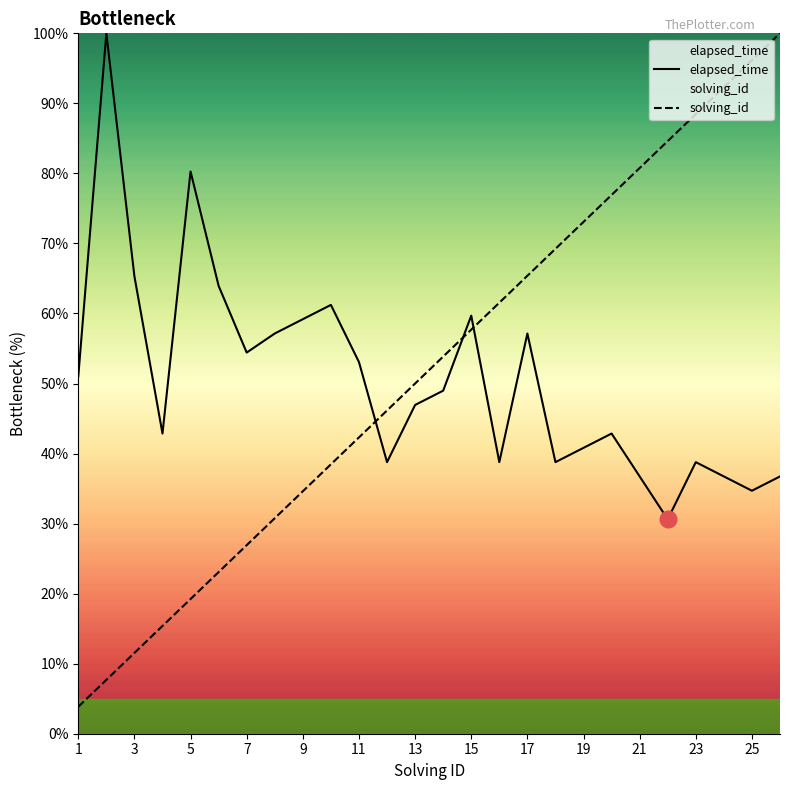

Between 17 and 25, which series saw the biggest shift?

solving_id